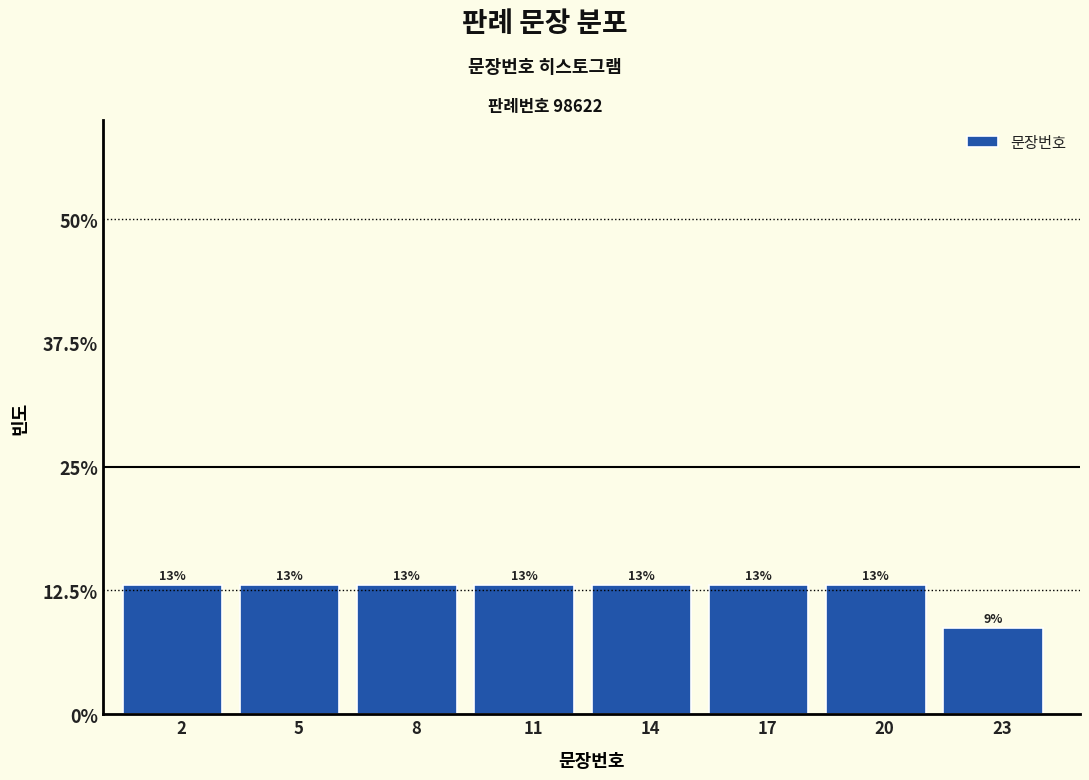

What is the average value?

12.5